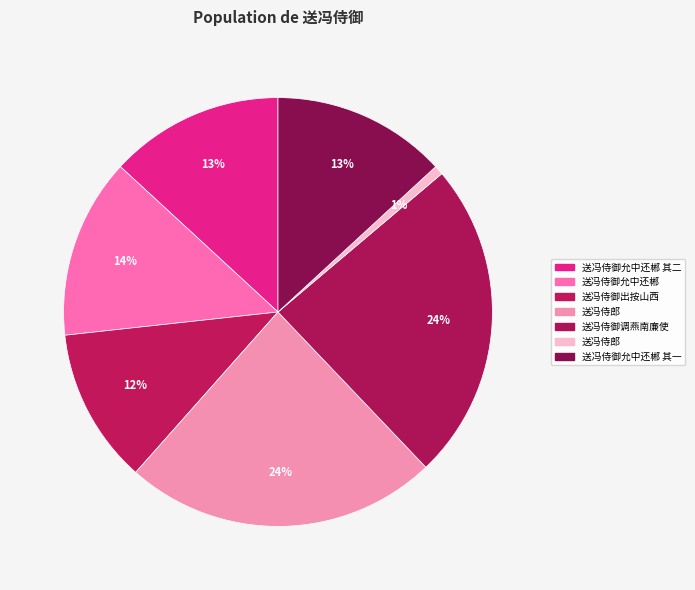

Does any single category account for the majority?

No